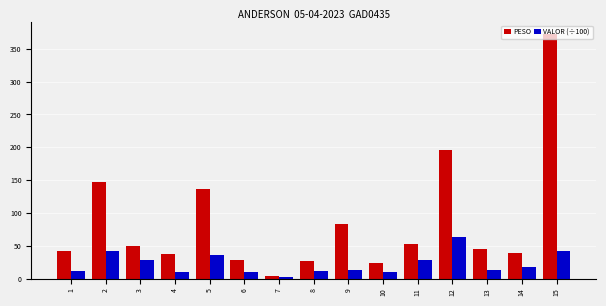

What is the maximum value for VALOR (÷100)?

63.2